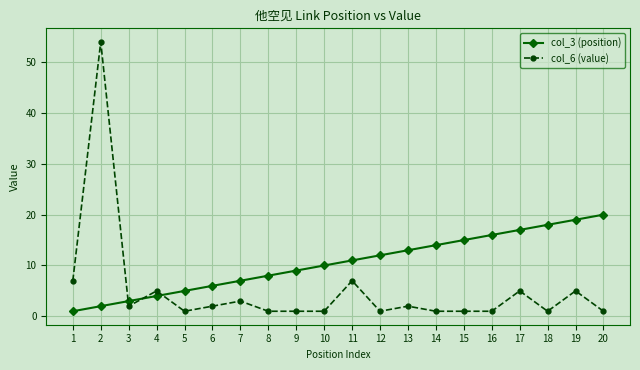

Between 5 and 9, which series saw the biggest shift?

col_3 (position)